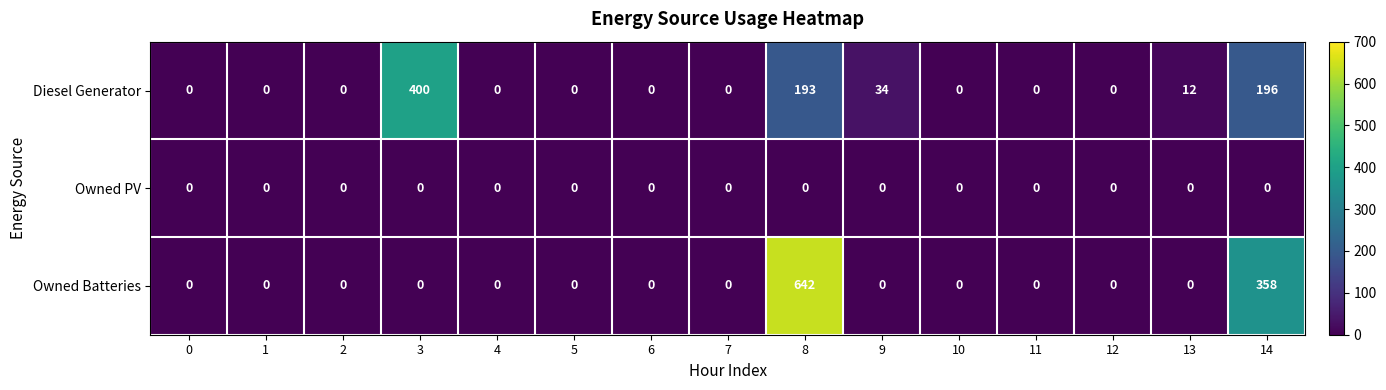

At which category does the chart reach its peak across all series?

8